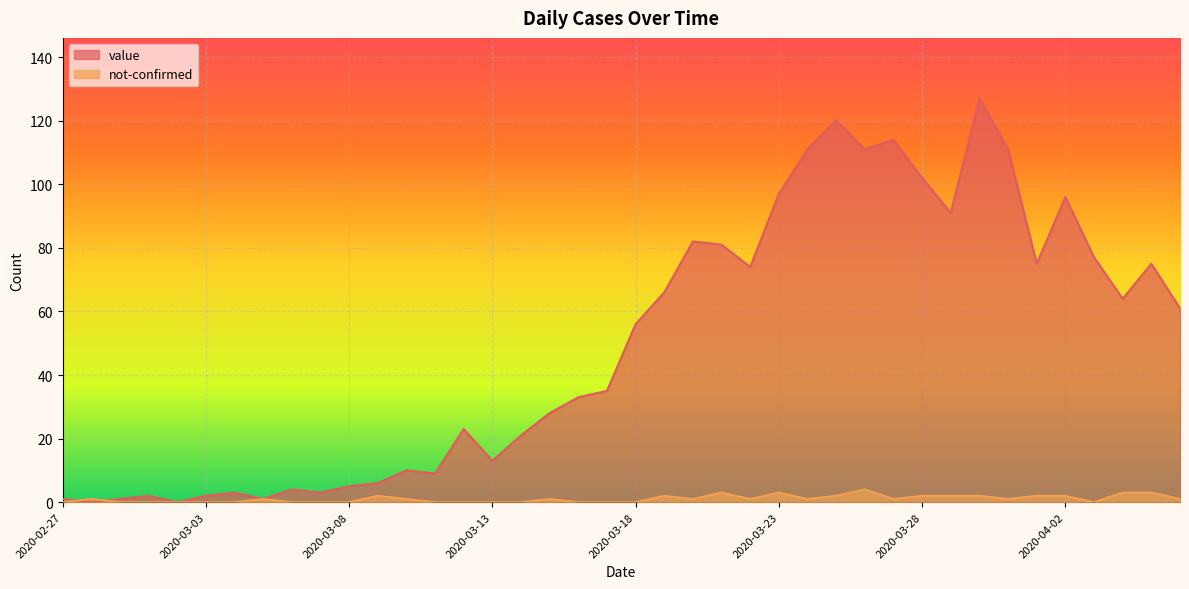

How many values in the not-confirmed series are below 1?

17